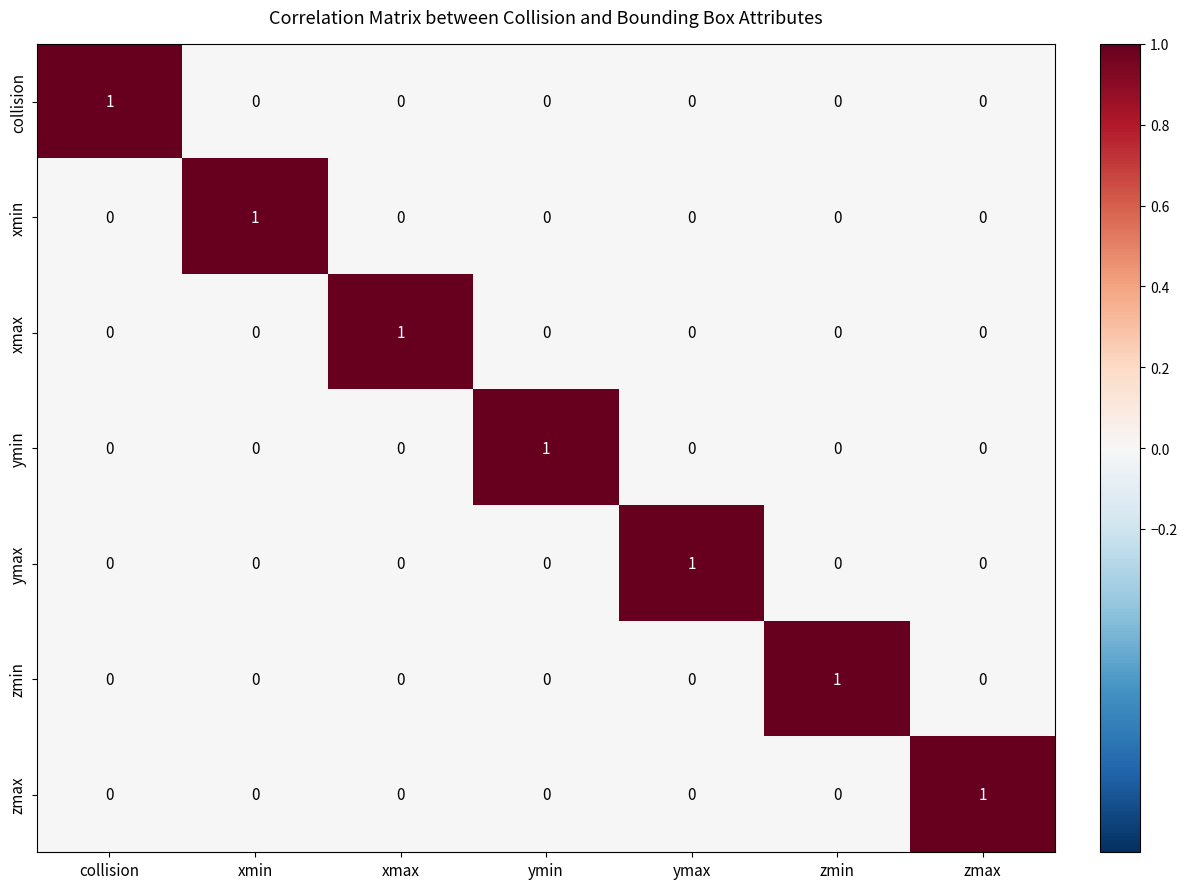

Which category has the highest value in the xmin series?

xmin